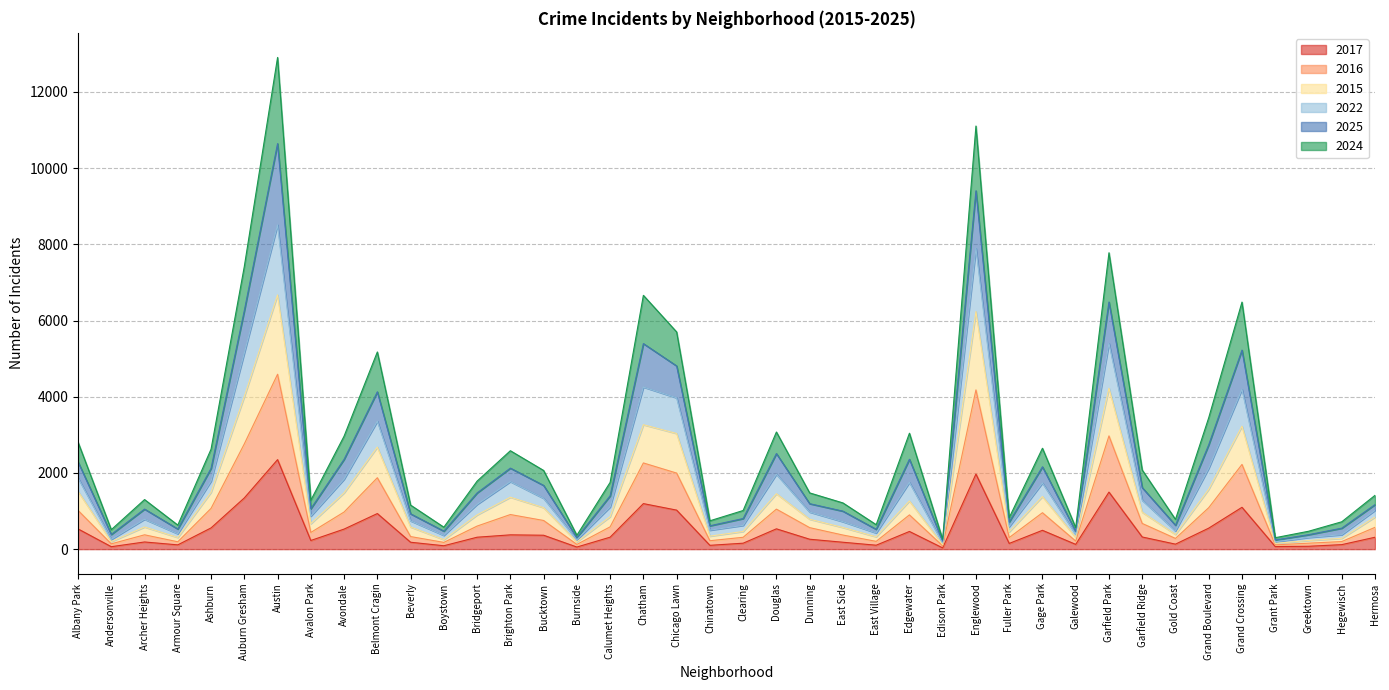

How many interior local valleys does the 2022 series have?

12